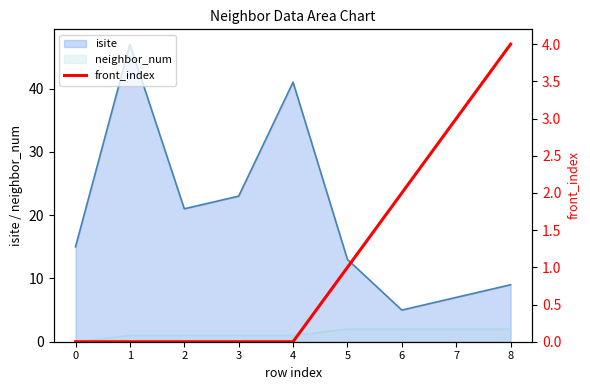

Where is isite nearest to the value 26?

3